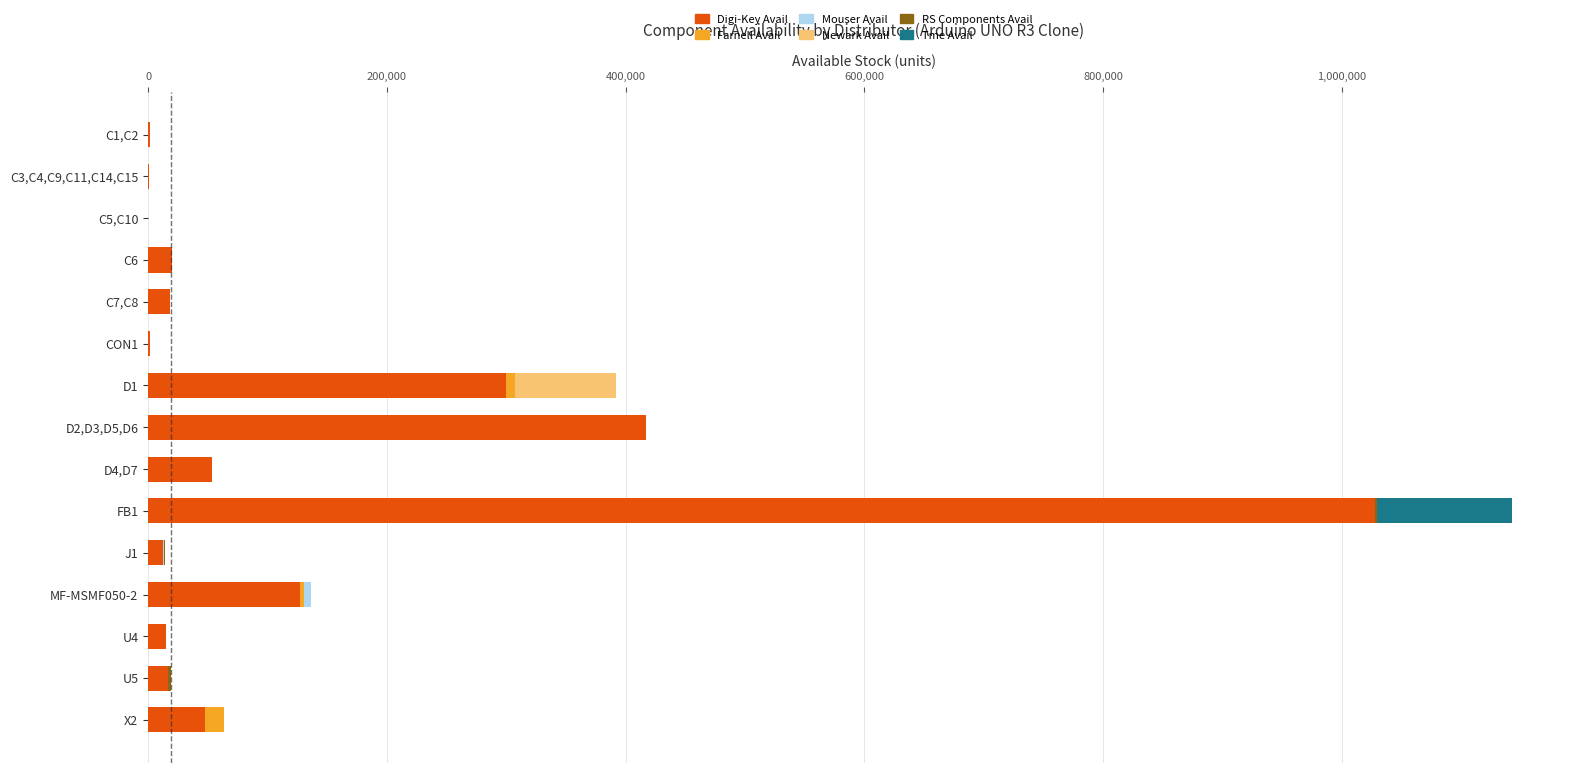

At which category is the sum across all series the highest?

FB1